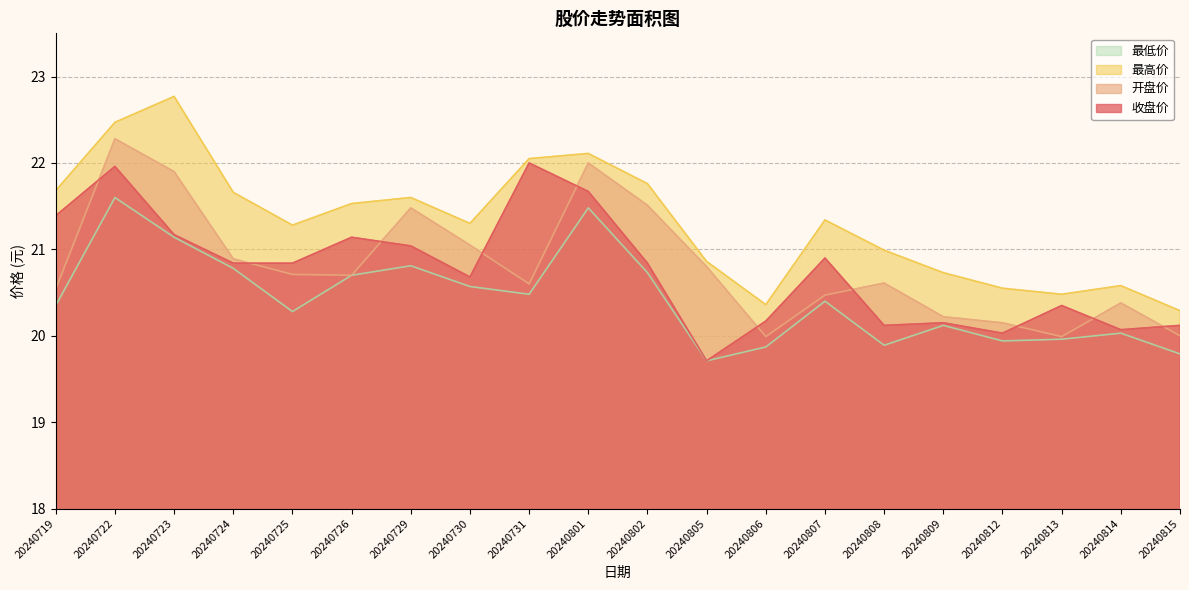

What is the spread (max minus min) of values at 20240730?

0.7